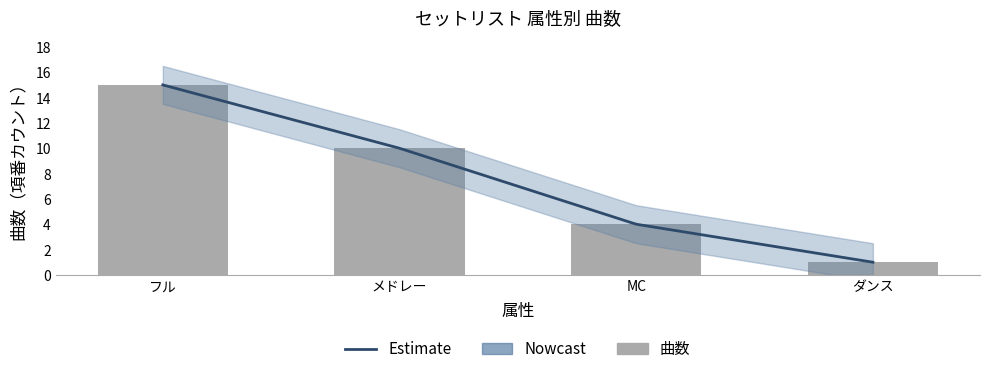

What is the difference between the values at メドレー and MC?

6